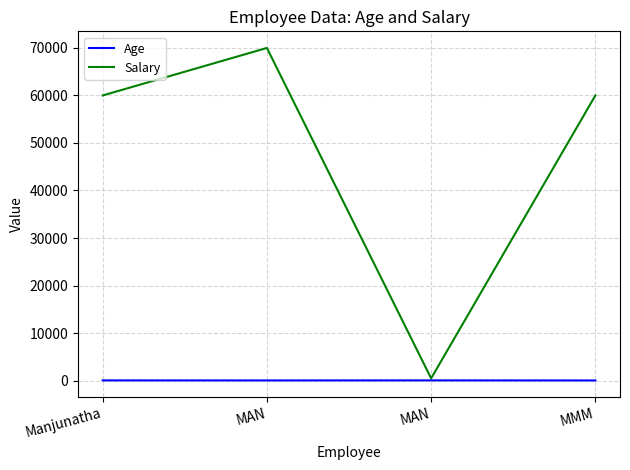

What are all the series names shown in the legend?

Age, Salary